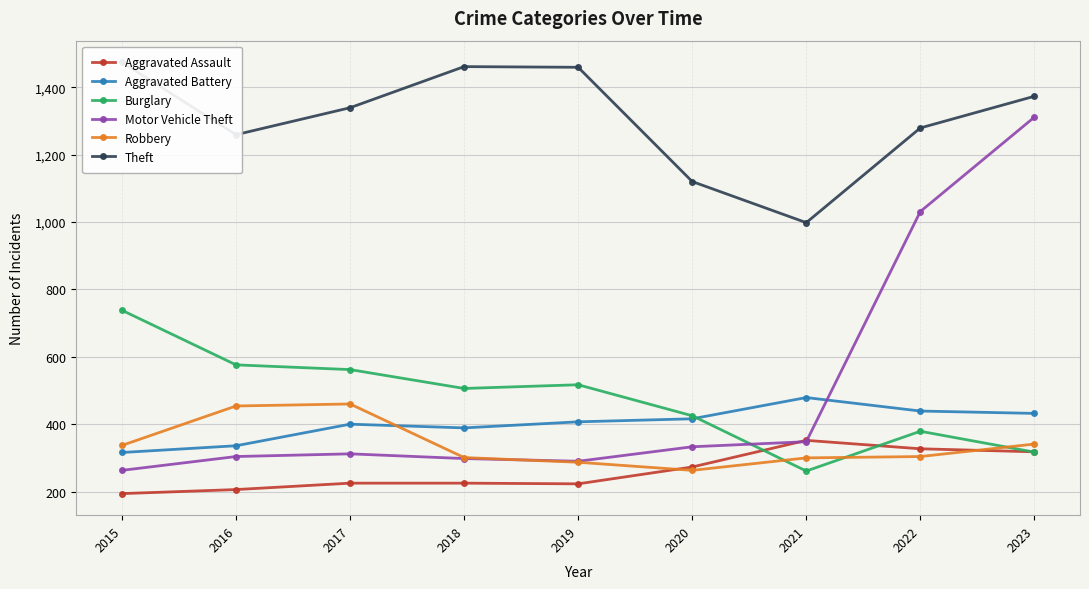

Which category has the highest value in the Aggravated Battery series?

2021